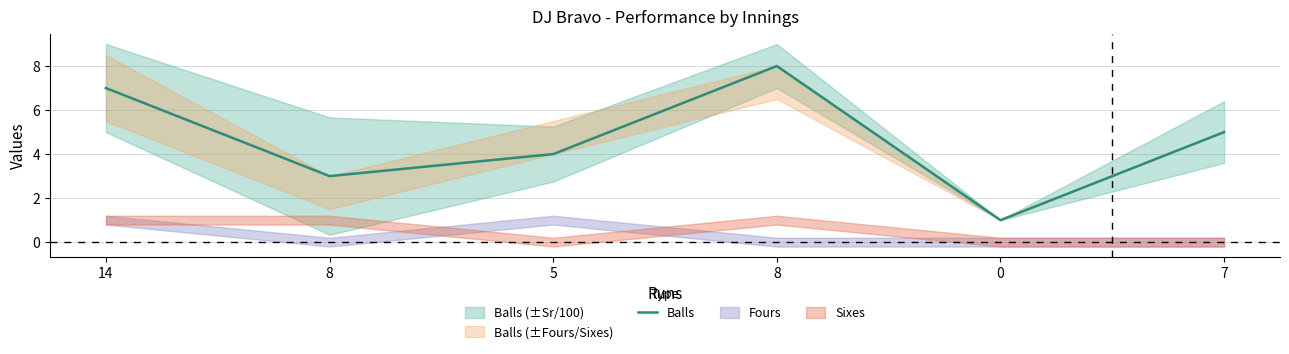

Reading left to right, what are all the values shown in this chart?

14=7	8=3	5=4	8=8	0=1	7=5